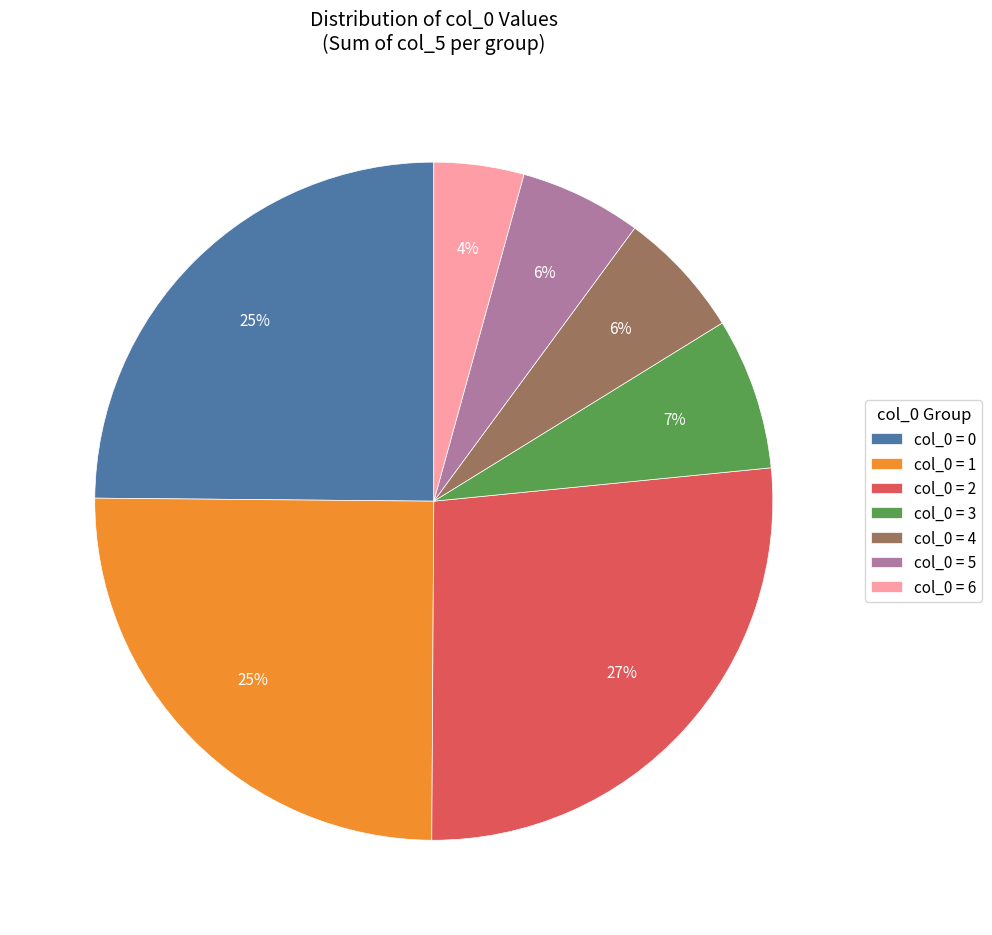

Is it true that col_0 = 1 is 25% of the pie?

True